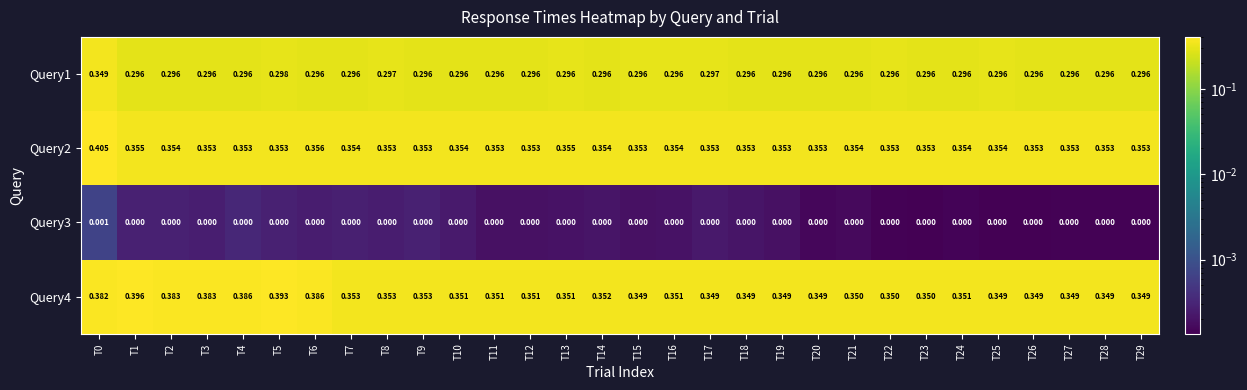

Is the value of Query3 at T14 greater than the value of Query2 at T17?

No